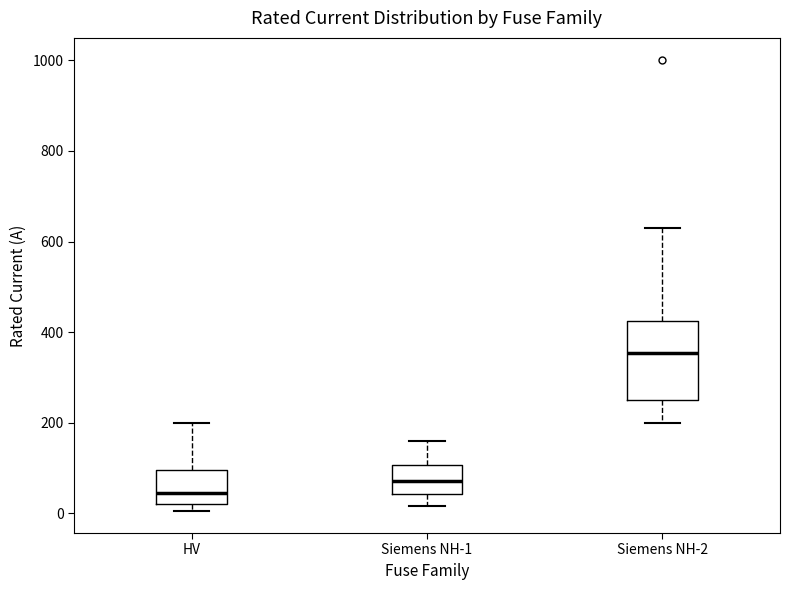

Where does the upper whisker of the box for Siemens NH-1 end on the y-axis? The values are not printed on the chart, so give them approximately, as read against the axis.

160